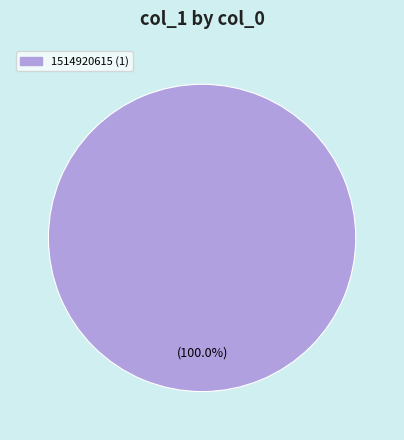

Is there any slice that represents more than half of the pie?

Yes